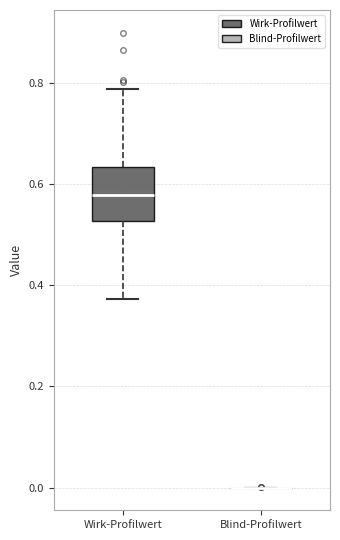

Which box is the tallest, from its lower edge to its upper edge?

Wirk-Profilwert